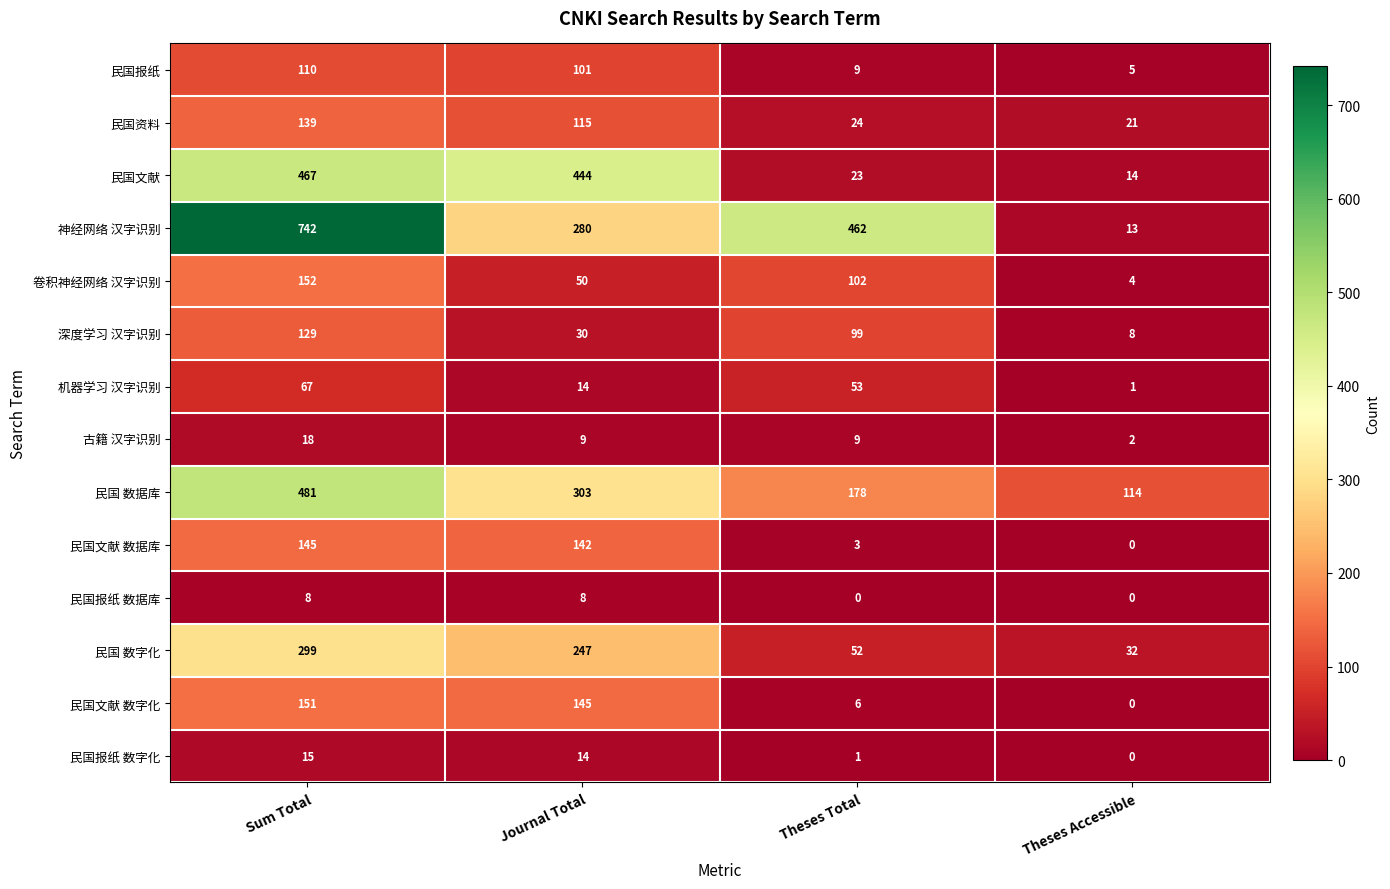

At how many categories does at least one series exceed 186?

3